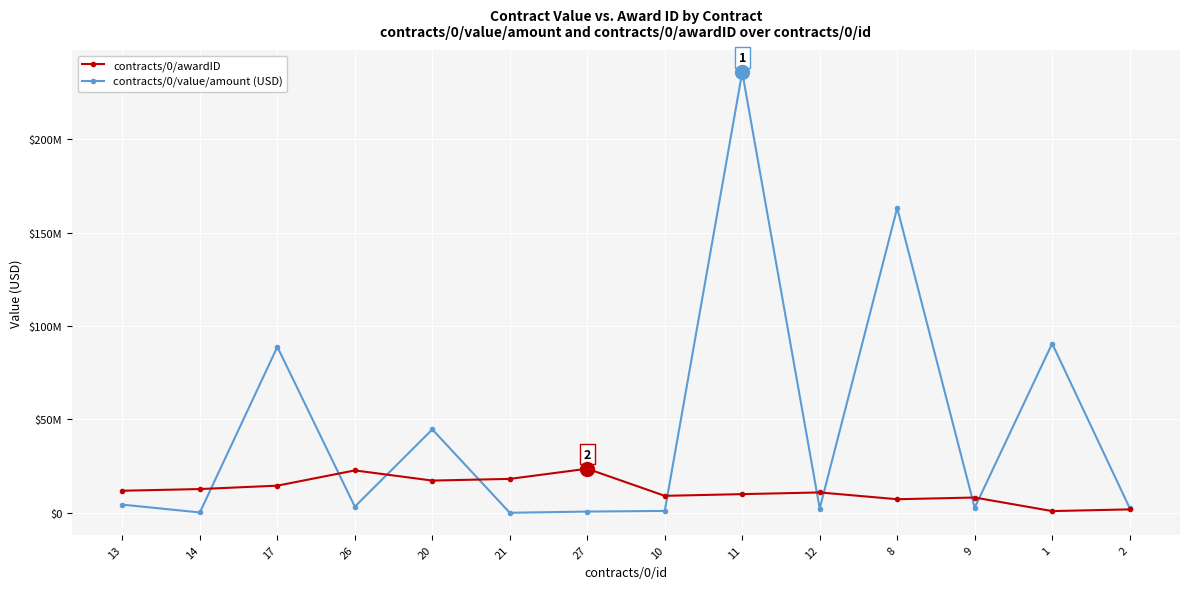

Which series changed the most between 14 and 10?

contracts/0/awardID